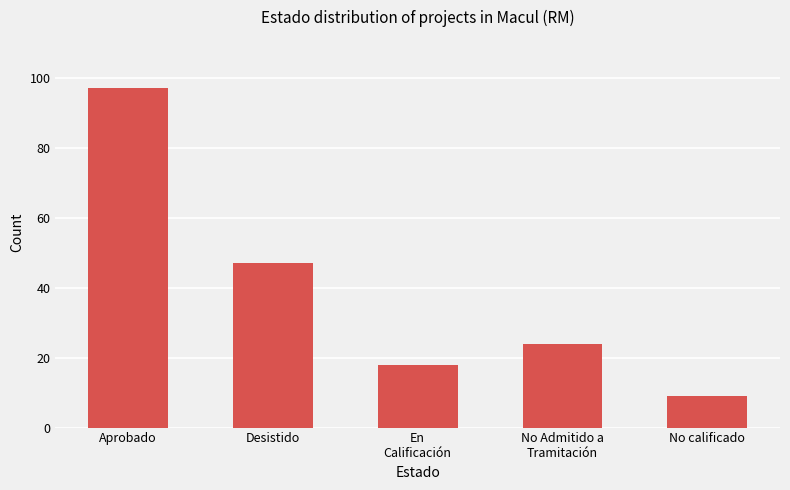

At which category does the chart reach its minimum across all series?

No calificado